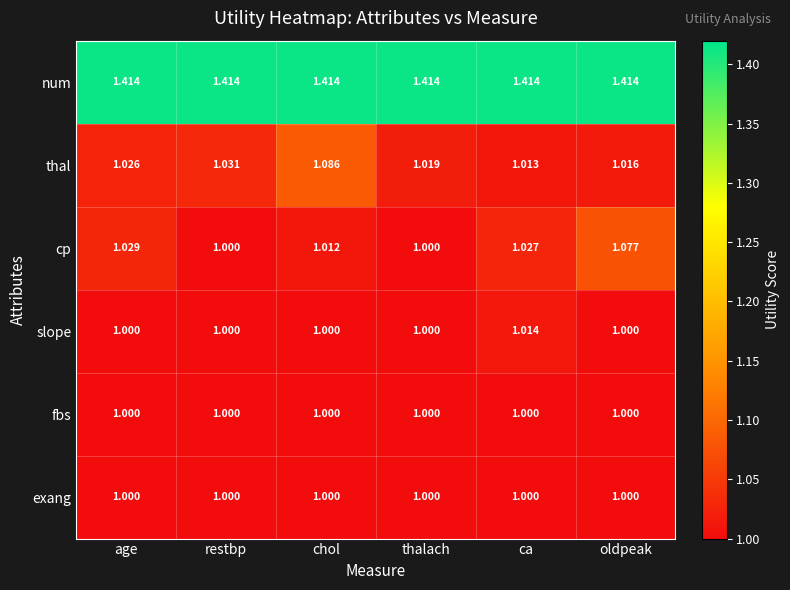

At which category is the sum across all series the highest?

chol